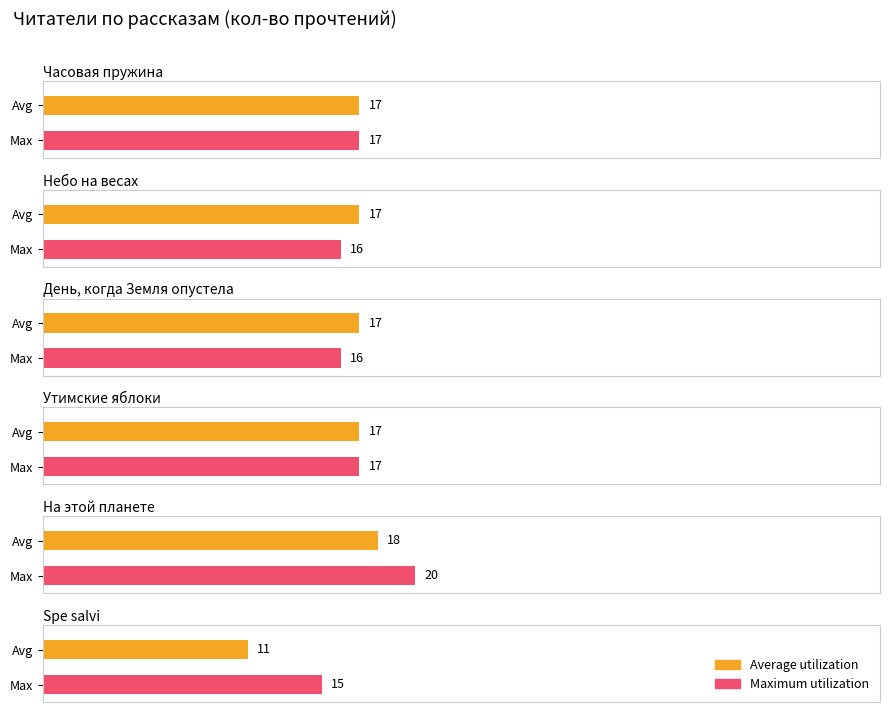

Reading left to right, extract all data points from this chart.

Average utilization: Часовая пружина=17	Небо на весах=17	День, когда Земля опустела=17	Утимские яблоки=17	На этой планете=18	Spe salvi=11
Maximum utilization: Часовая пружина=17	Небо на весах=16	День, когда Земля опустела=16	Утимские яблоки=17	На этой планете=20	Spe salvi=15